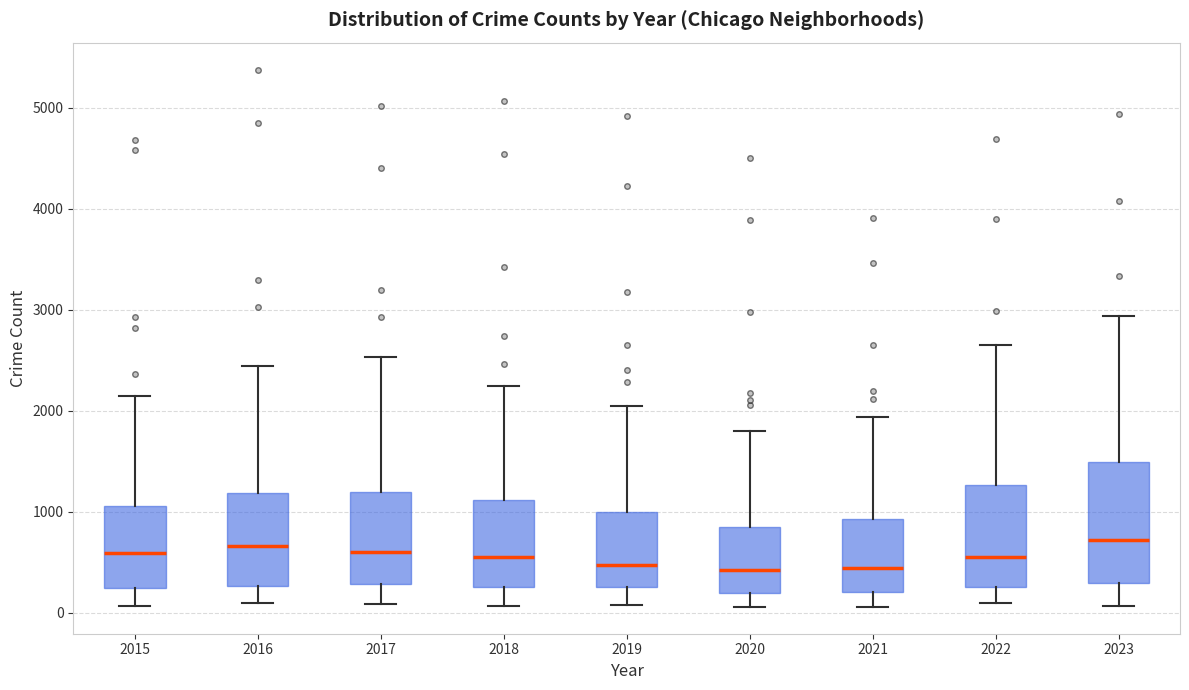

Which box is the tallest, from its lower edge to its upper edge?

2023